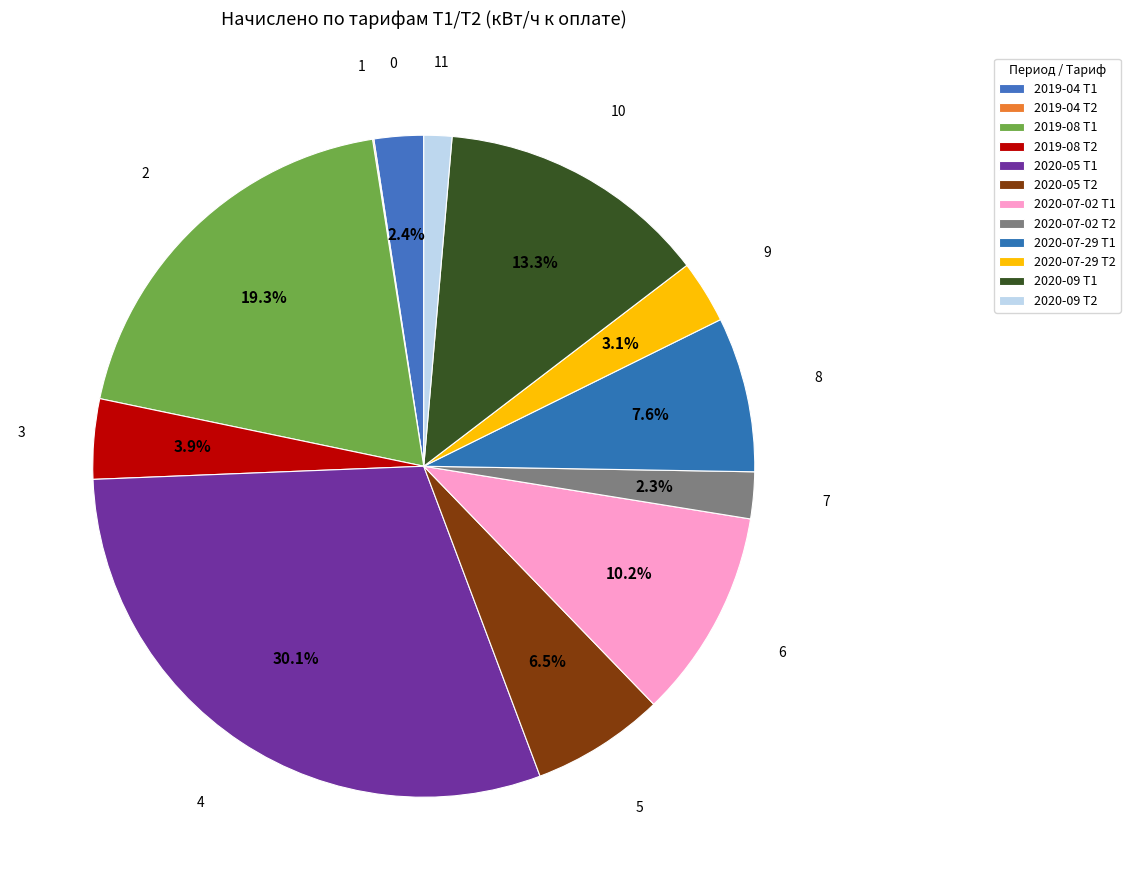

How many segments does this pie chart have?

12